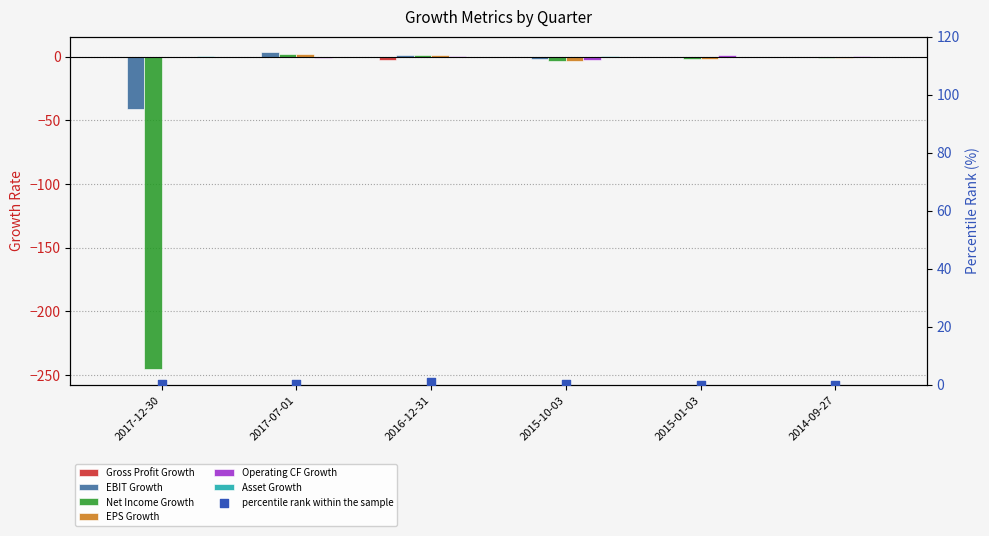

Which series has the widest spread of Y values?

Net Income Growth